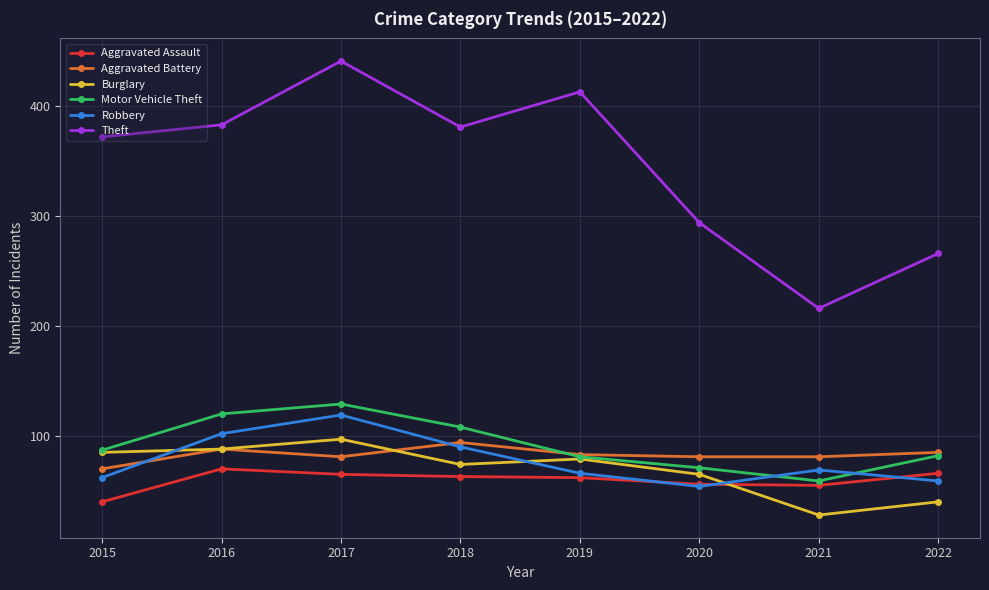

Read the Aggravated Assault value at 2019, to the nearest 10.

60